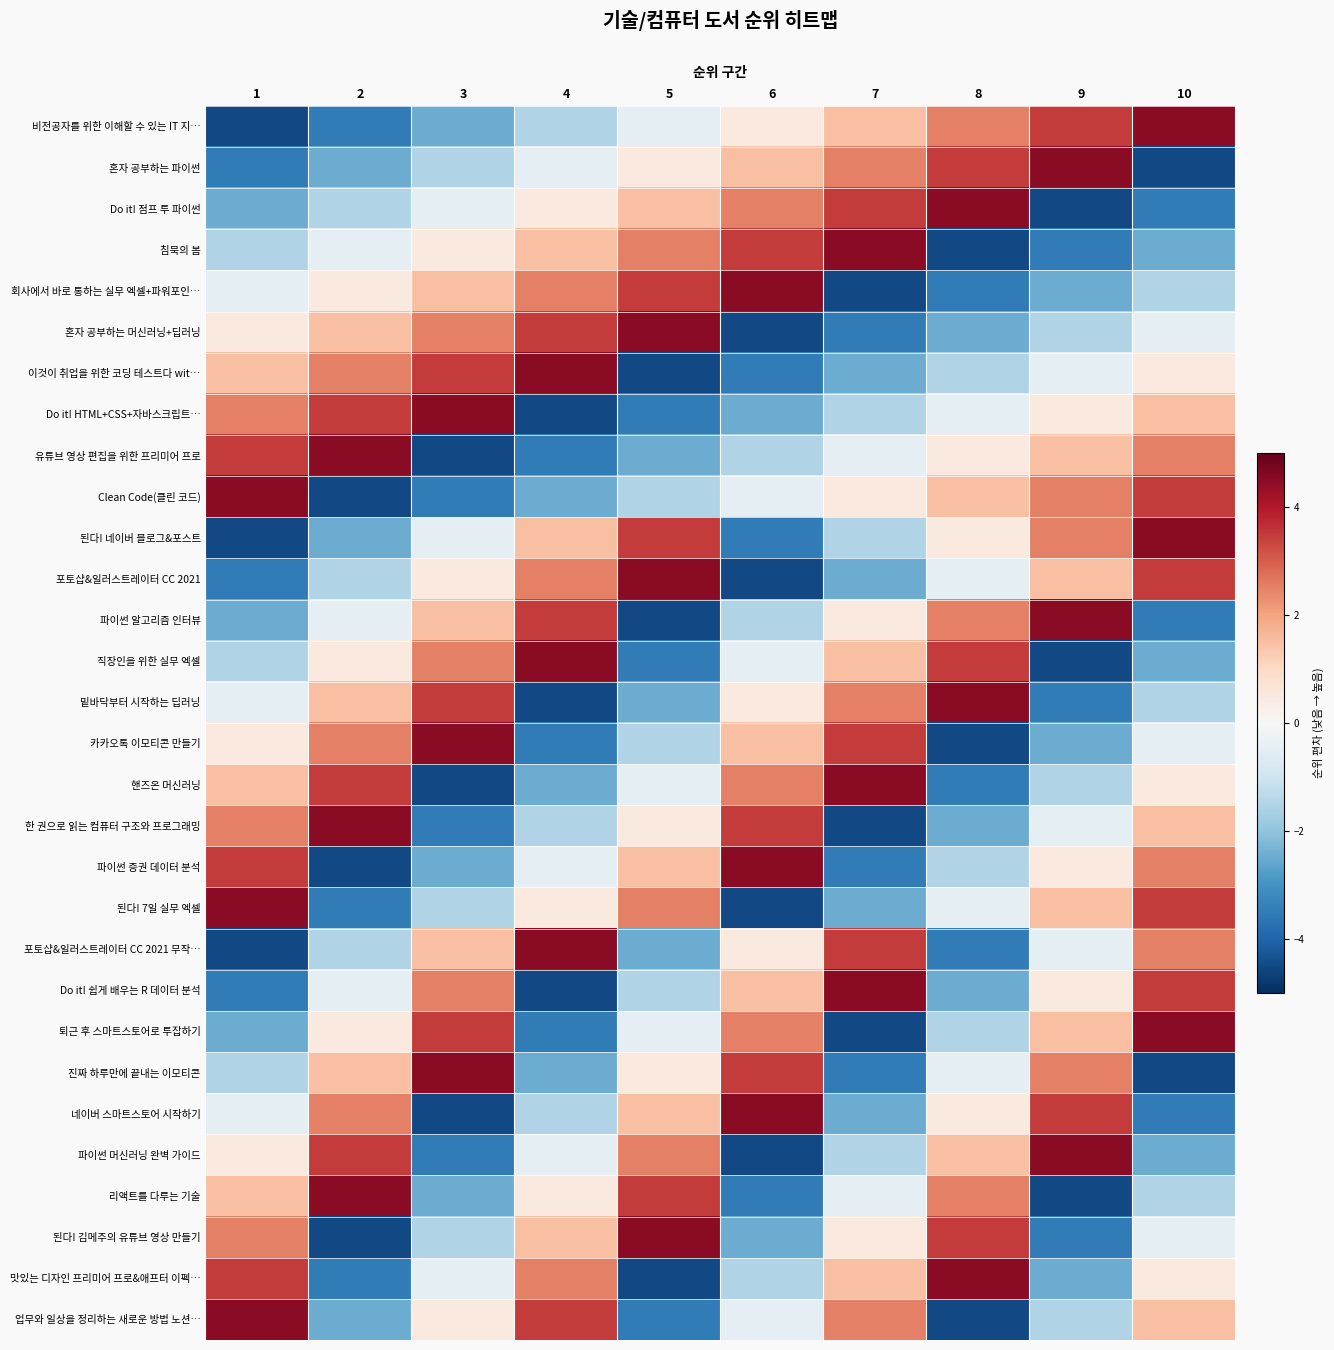

What is the smallest value displayed?

-4.5